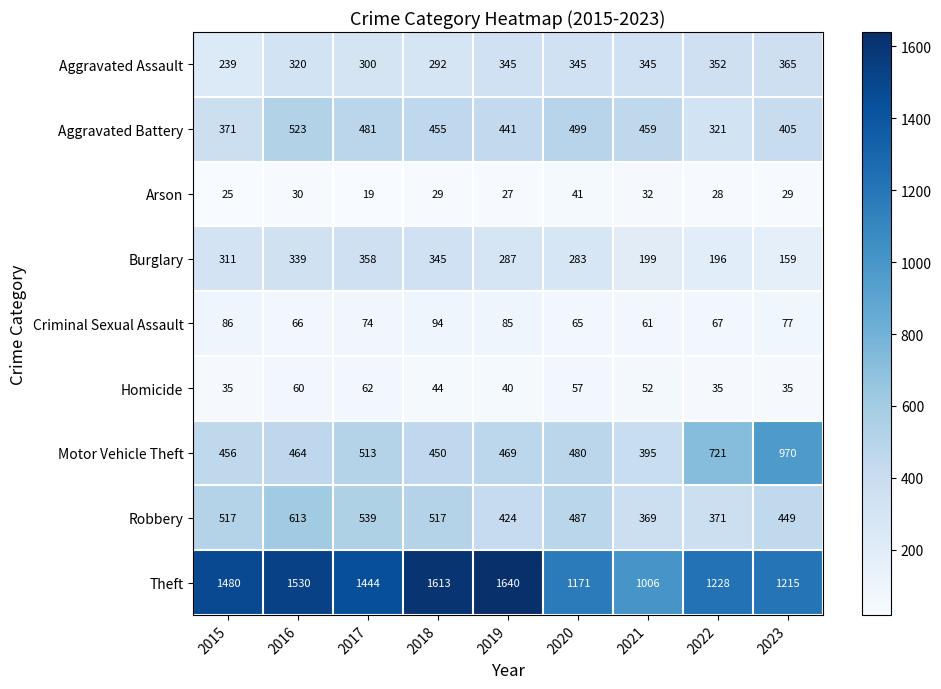

Which category has the highest value across all series?

2019